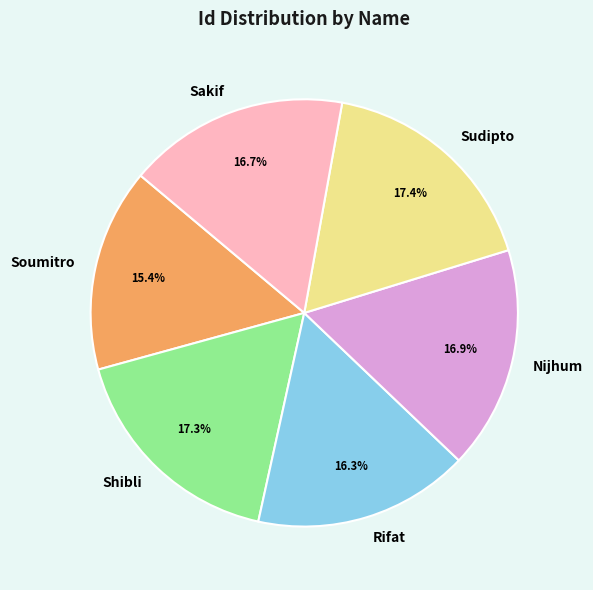

Approximately how many times larger is the value at Shibli compared to Nijhum?

1.0